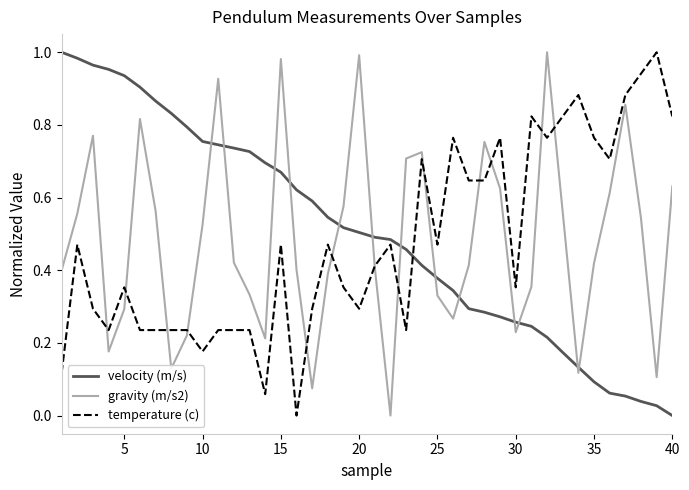

True or false: gravity (m/s2) and velocity (m/s) intersect in this chart.

True